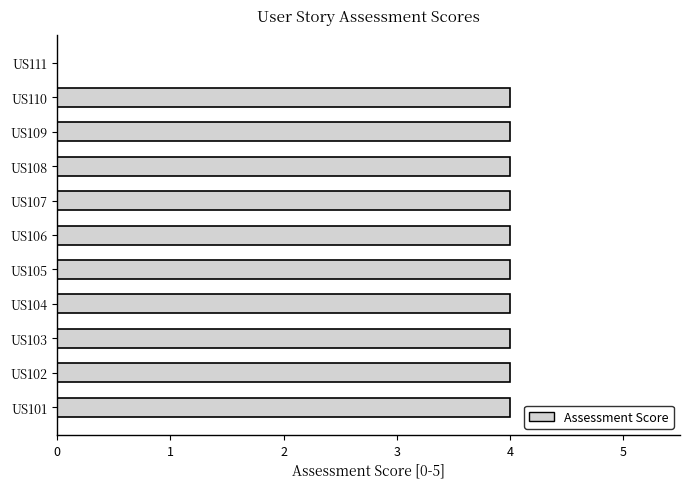

What is the ratio of the value at US110 to the value at US104?

1.0